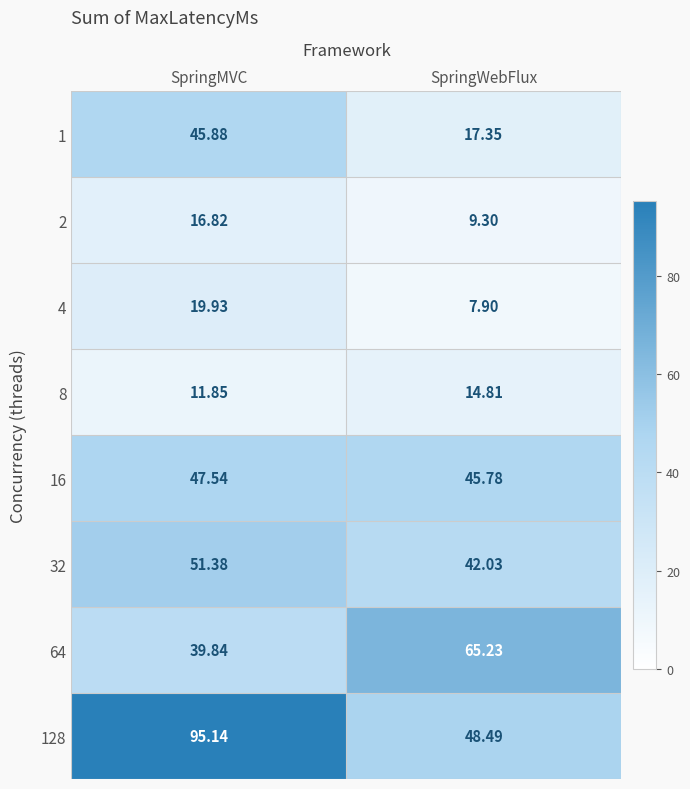

At which label does 8 reach its peak?

SpringWebFlux